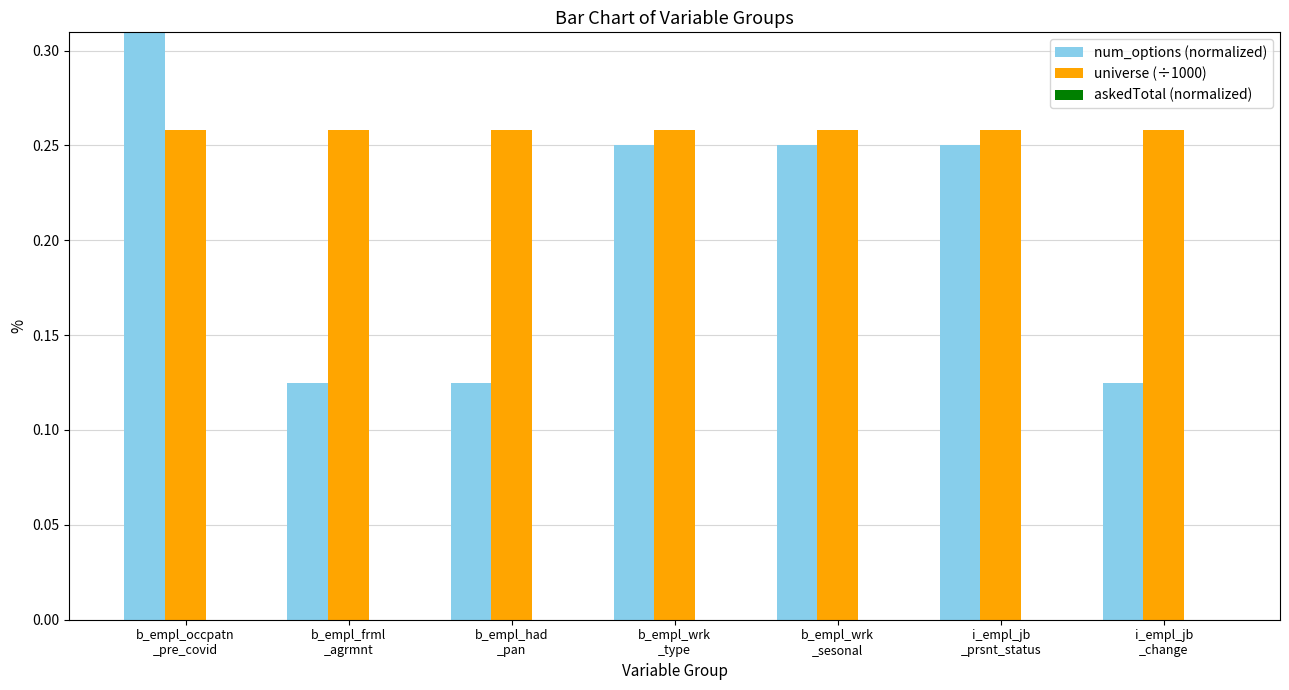

Which series has the widest spread of values?

num_options (normalized)